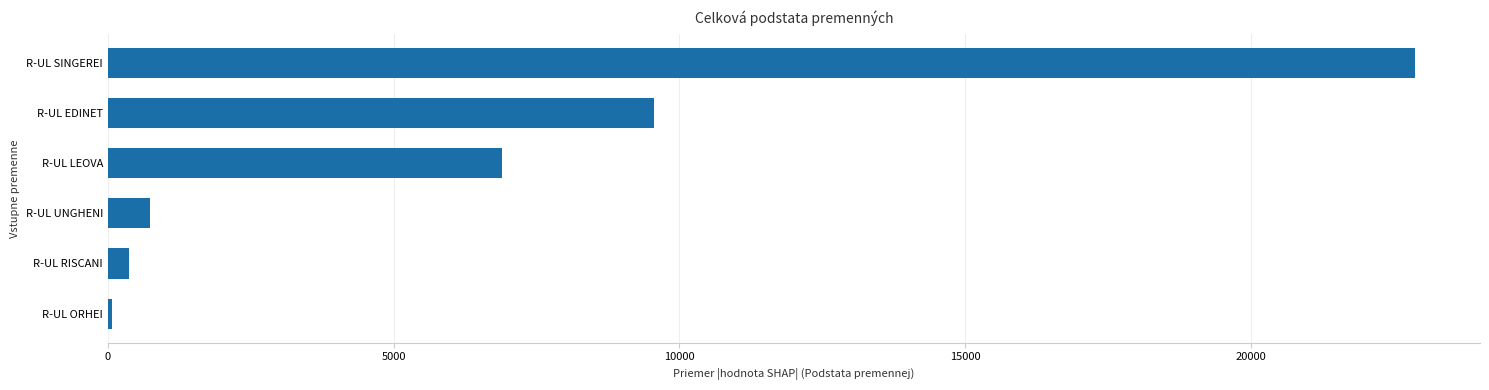

Reading top to bottom, list all the values displayed in this chart.

R-UL SINGEREI=22867	R-UL EDINET=9560	R-UL LEOVA=6894	R-UL UNGHENI=735	R-UL RISCANI=370	R-UL ORHEI=75